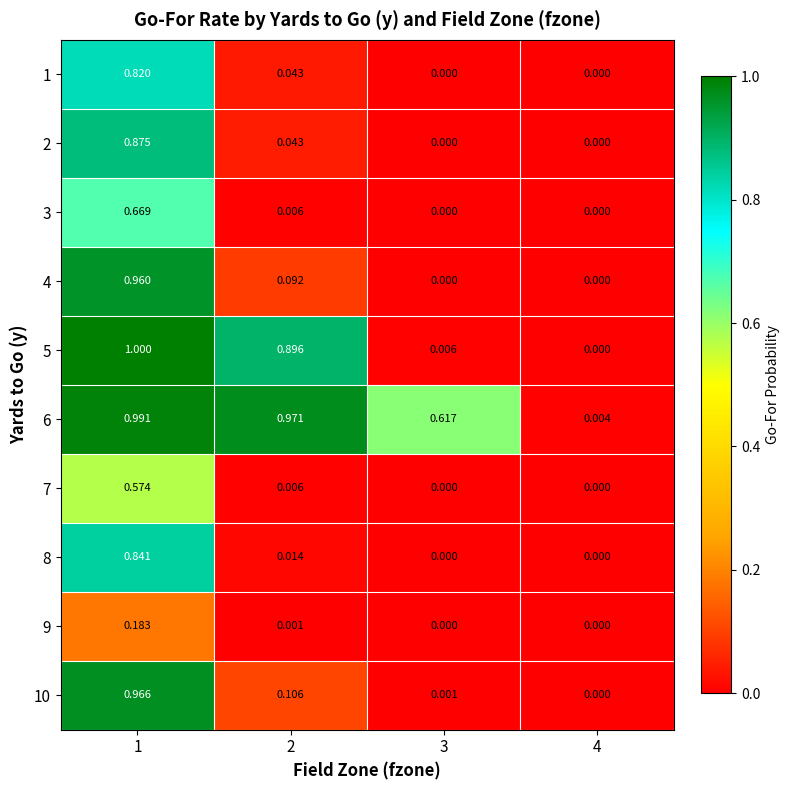

Is the value of 9 at 4 greater than the value of 1 at 1?

No